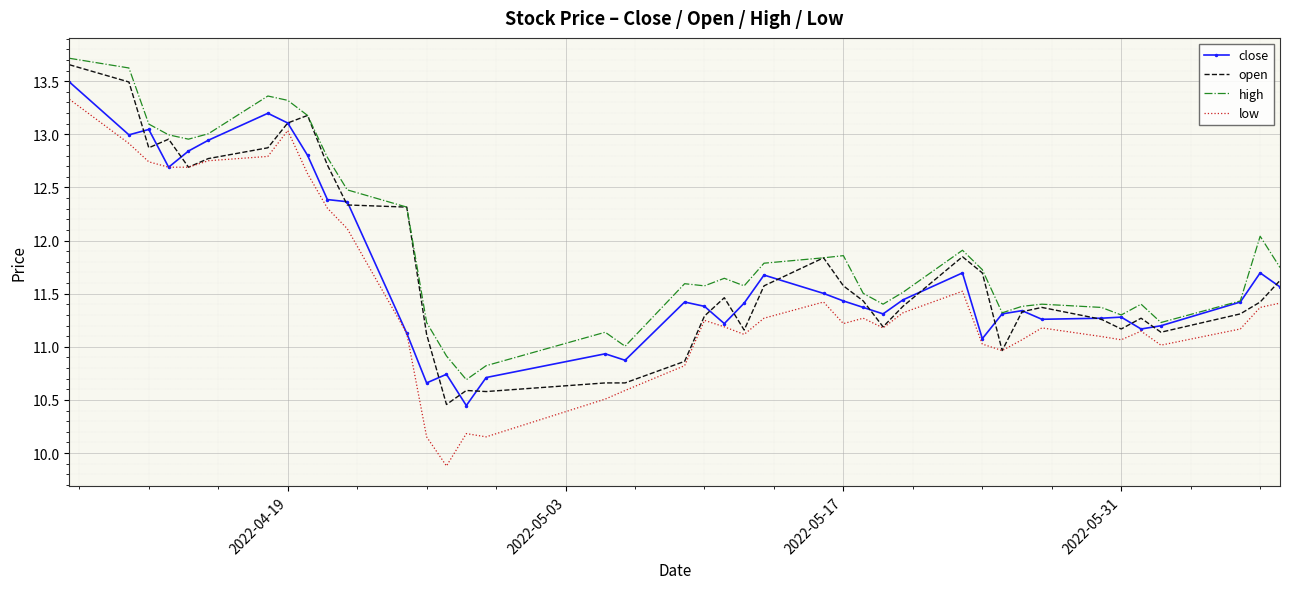

What is the minimum value shown in the chart?

9.9